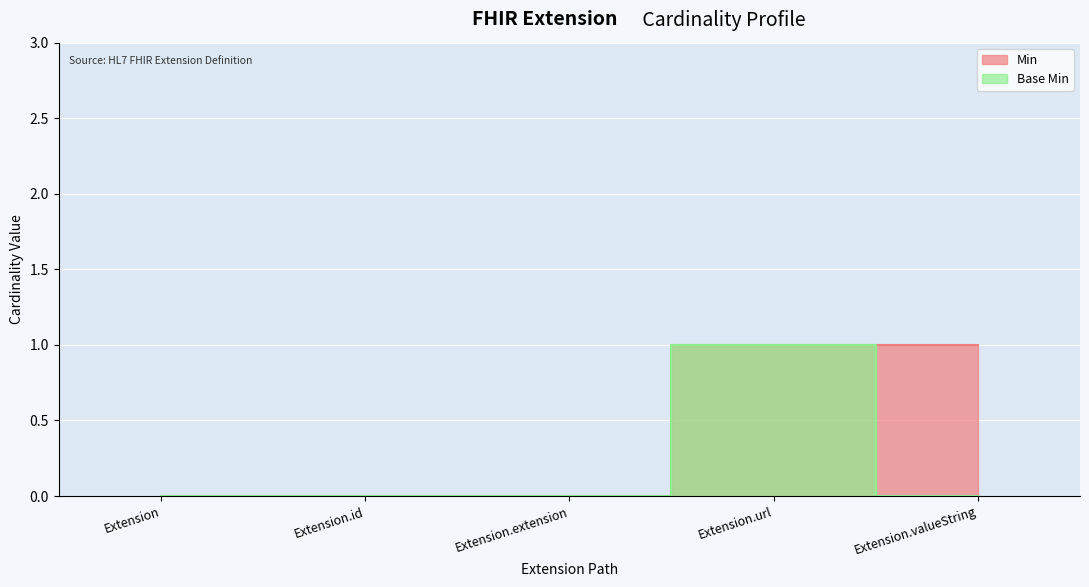

Is the value of Min at Extension.id greater than the value of Base Min at Extension?

No